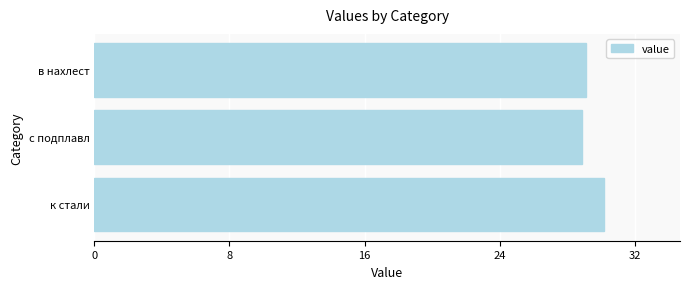

What is the difference between the maximum and minimum values?

1.3